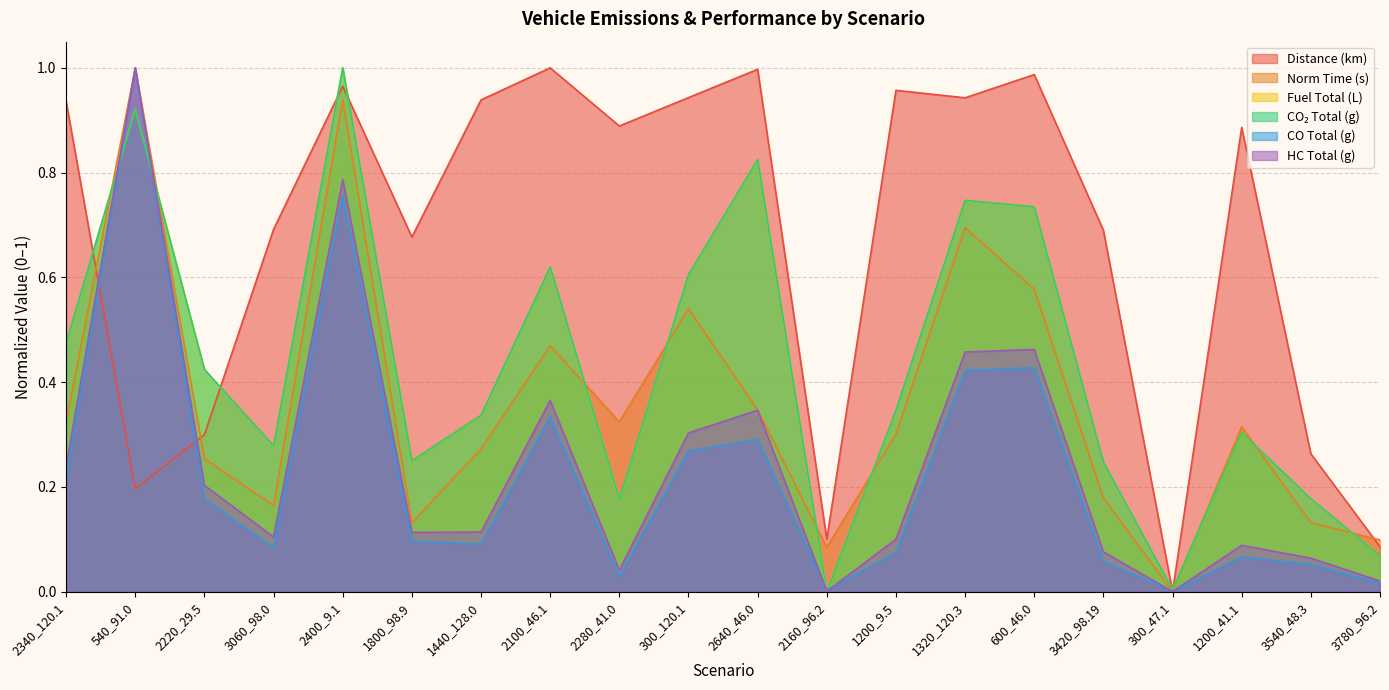

Is the value of norm_time at 300_120.1 greater than the value of vehicle_CO2_total at 2400_9.1?

No